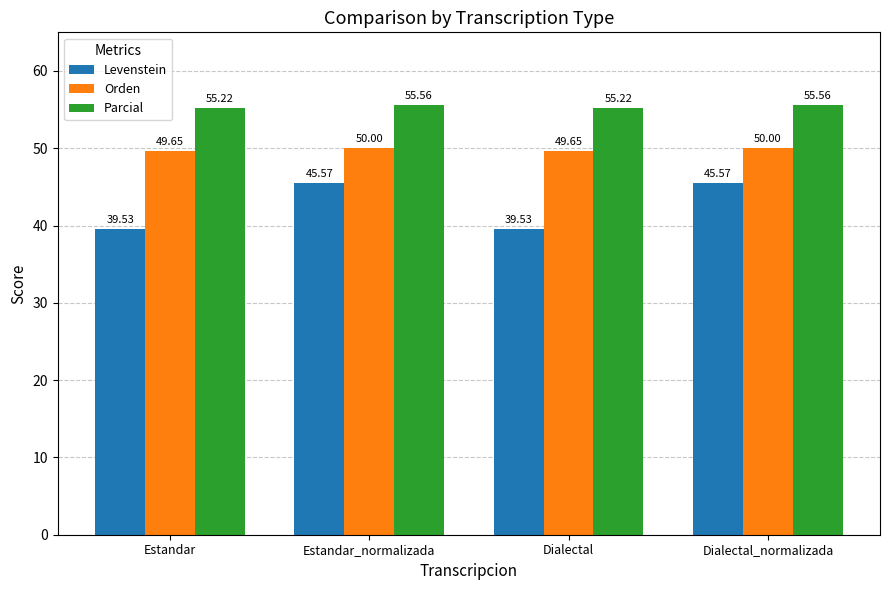

At Dialectal_normalizada, list the series in order from largest to smallest.

Parcial, Orden, Levenstein